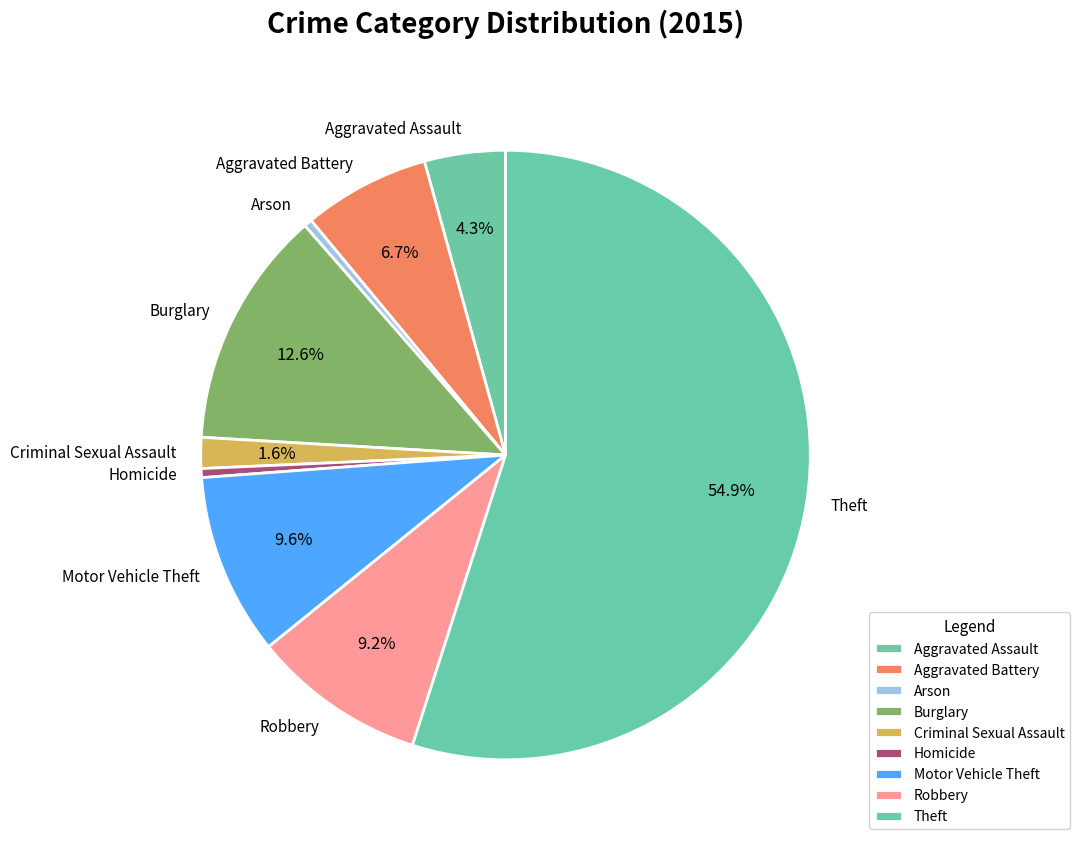

What portion of the pie excludes Aggravated Assault?

95.7%